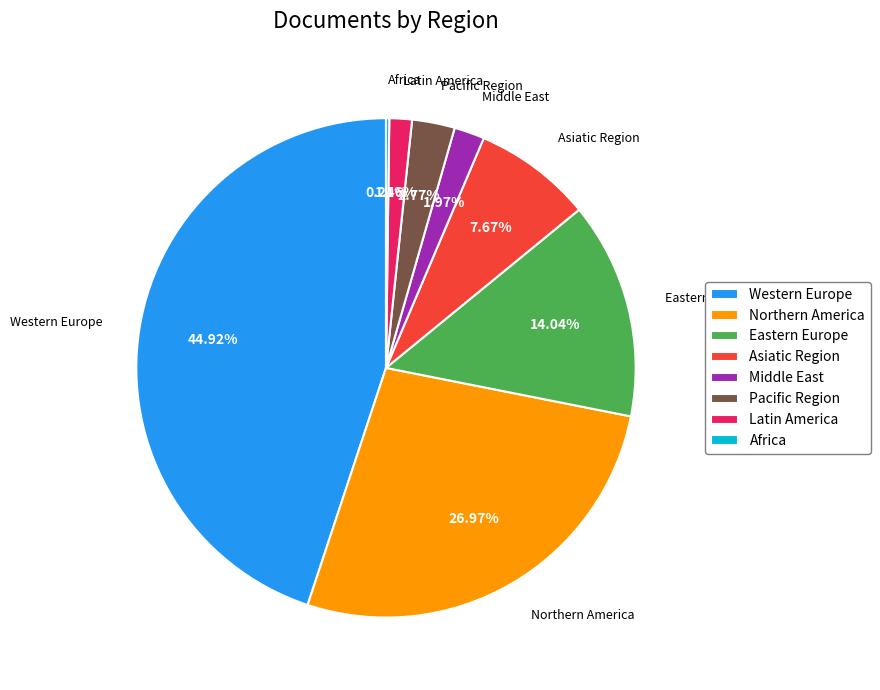

Does any single category account for the majority?

No